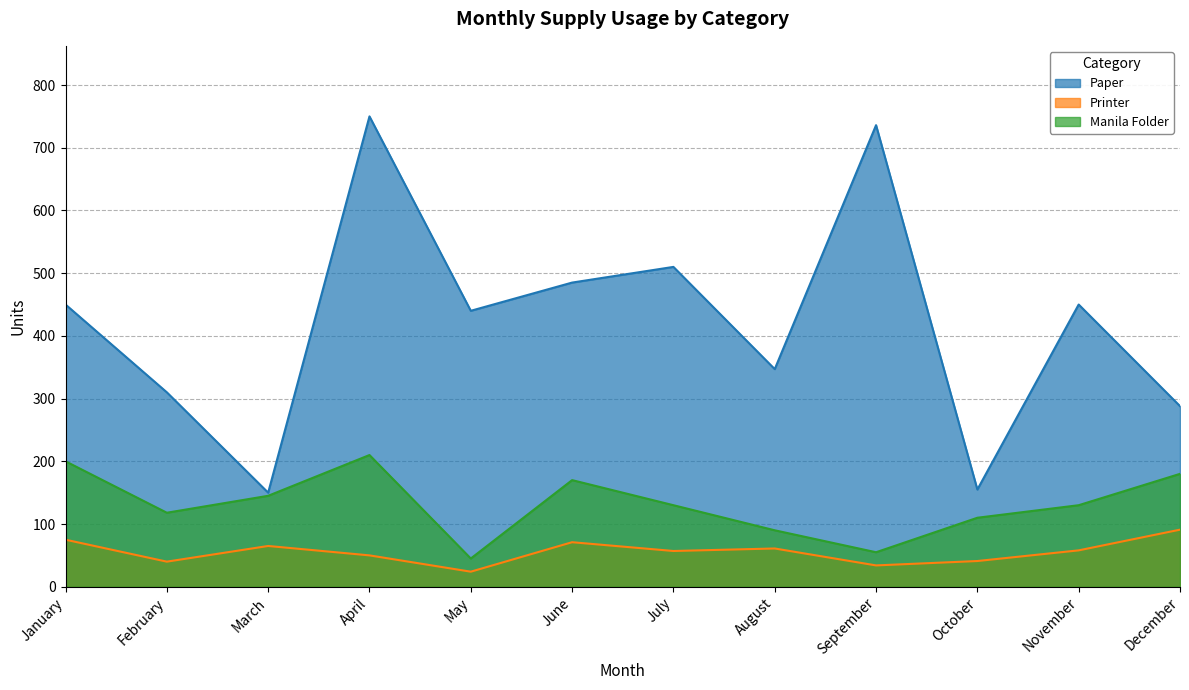

At which category does the chart reach its minimum across all series?

May